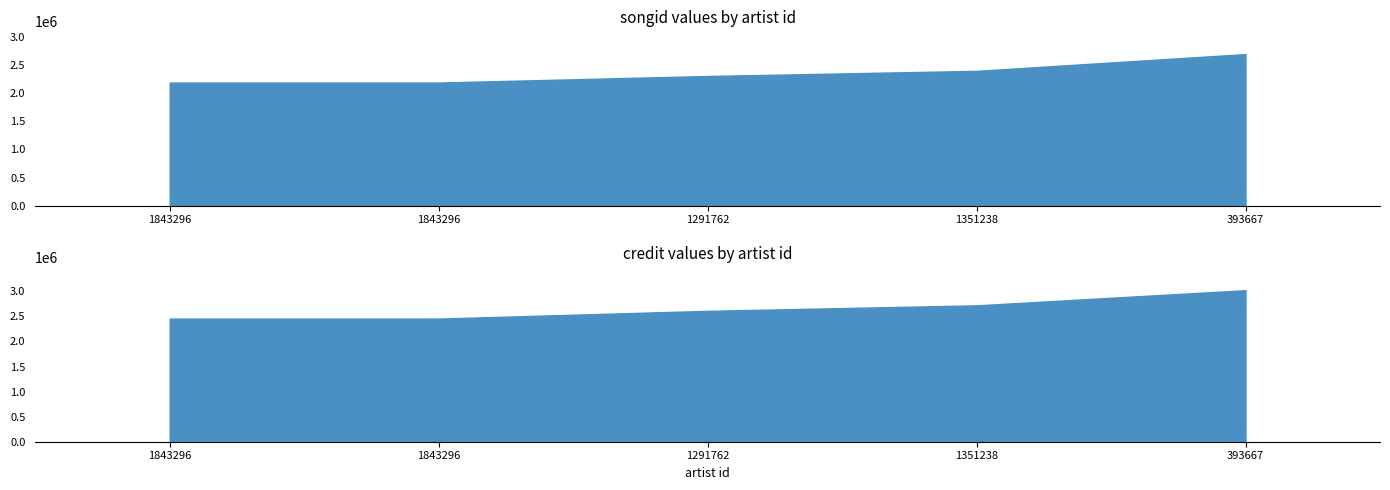

Does the chart have visible grid lines?

No